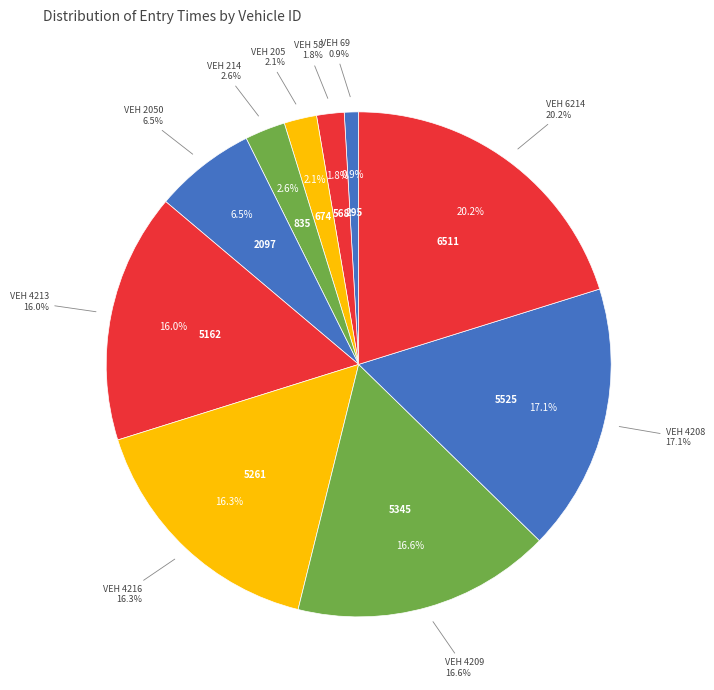

Is there any slice that represents more than half of the pie?

No